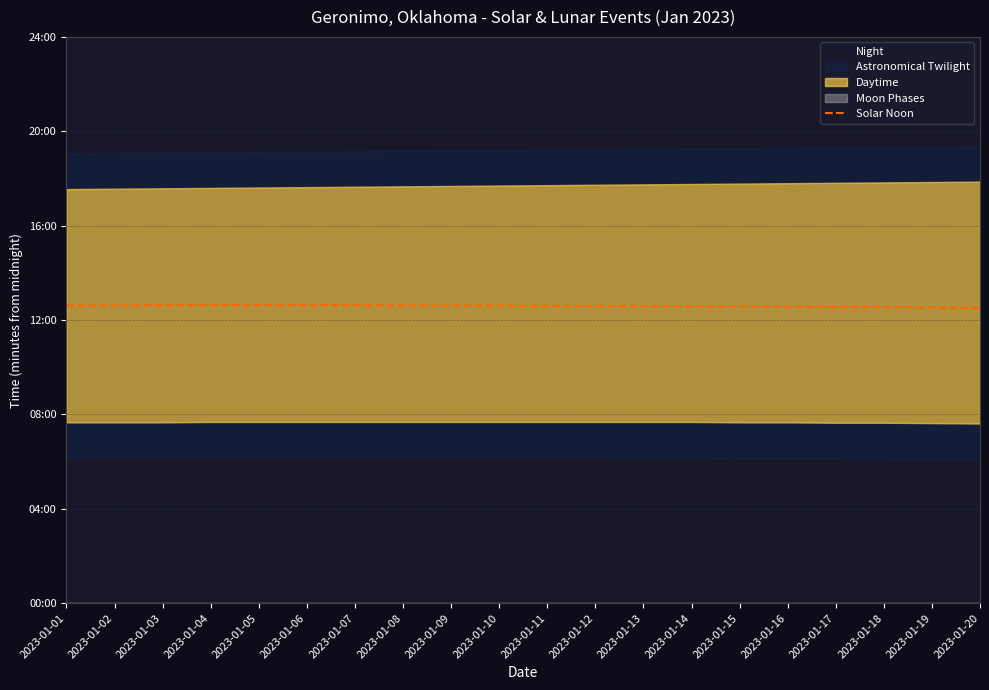

What is the change in value from 2023-01-07 to 2023-01-16?

-4